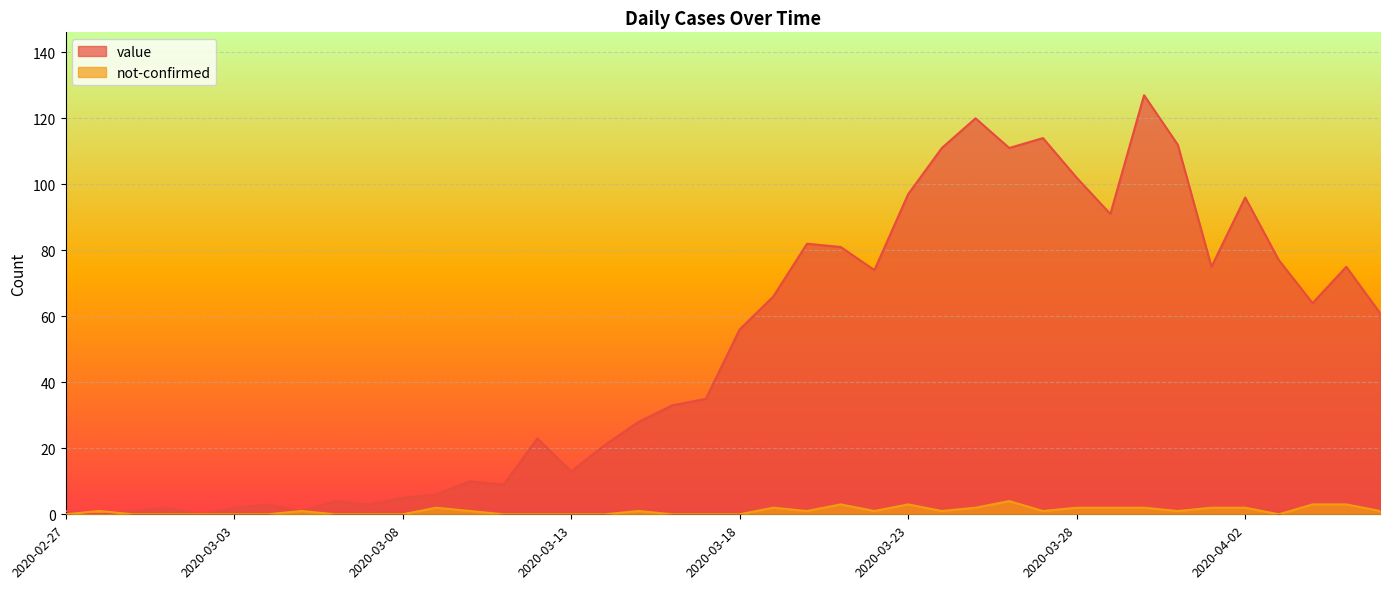

What is the label of the 15th point from the right?

2020-03-23